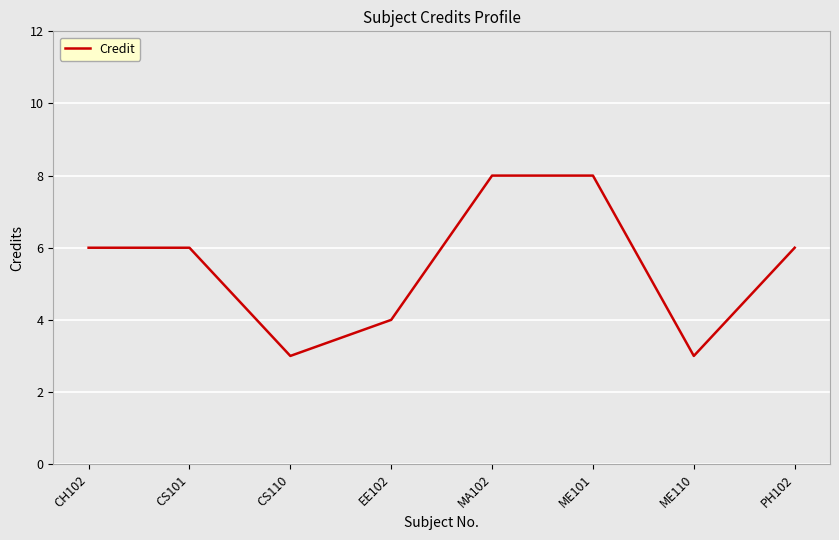

How many distinct data groups are displayed?

1